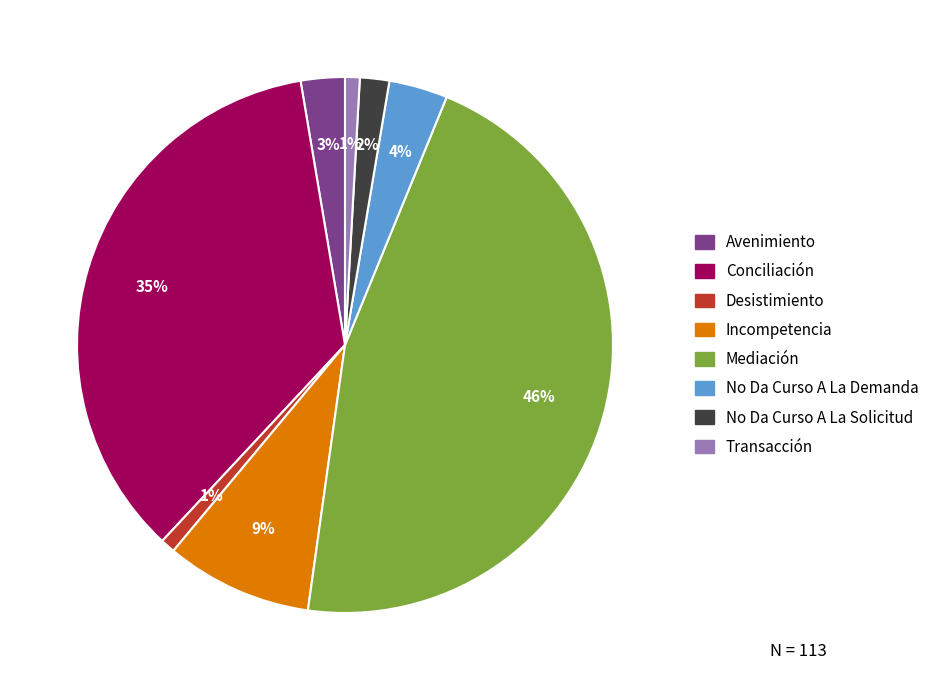

Count the number of slices in the pie.

8